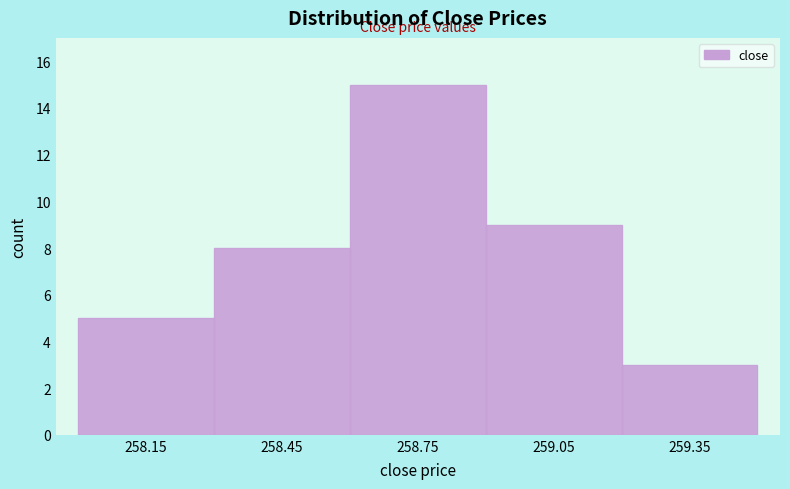

Reading left to right, transcribe this chart: for each bar, give the range it covers on the x-axis and its height. The values are not printed on the chart, so give them approximately, as read against the axis.

258.0 to 258.3: 5
258.3 to 258.6: 8
258.6 to 258.9: 15
258.9 to 259.2: 9
259.2 to 259.5: 3